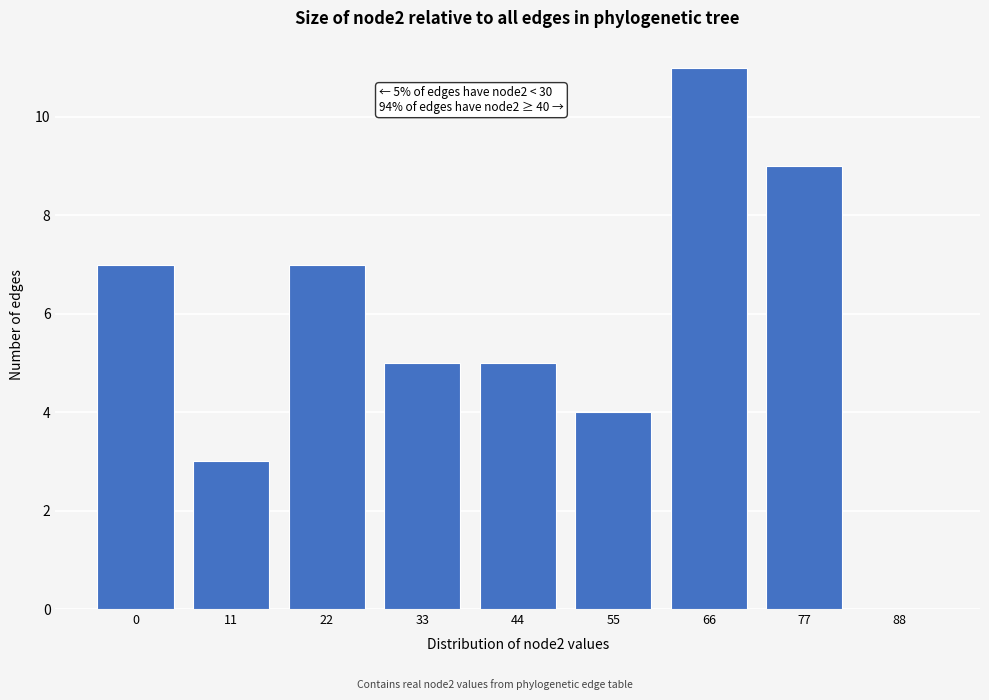

Reading right to left, list all the values displayed in this chart.

88=0	77=9	66=11	55=4	44=5	33=5	22=7	11=3	0=7